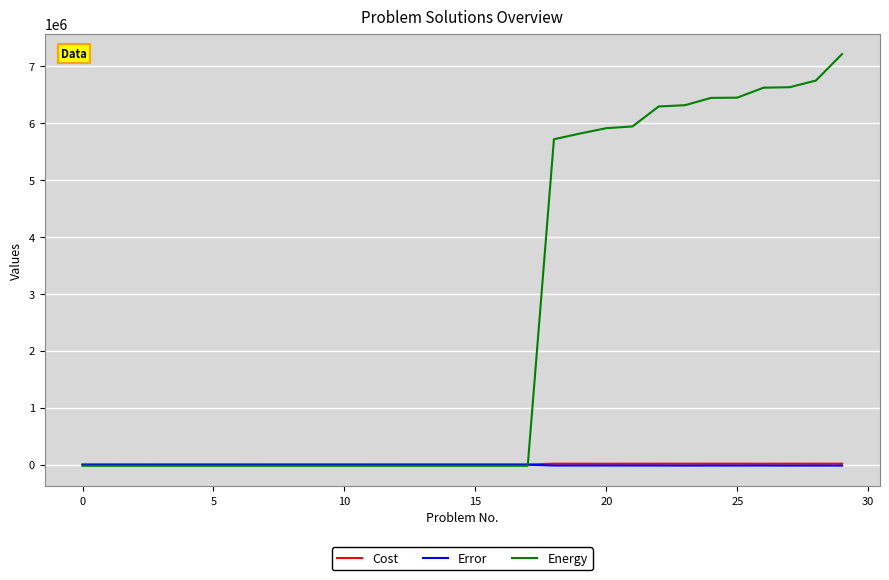

Which series has the widest spread of values?

Energy